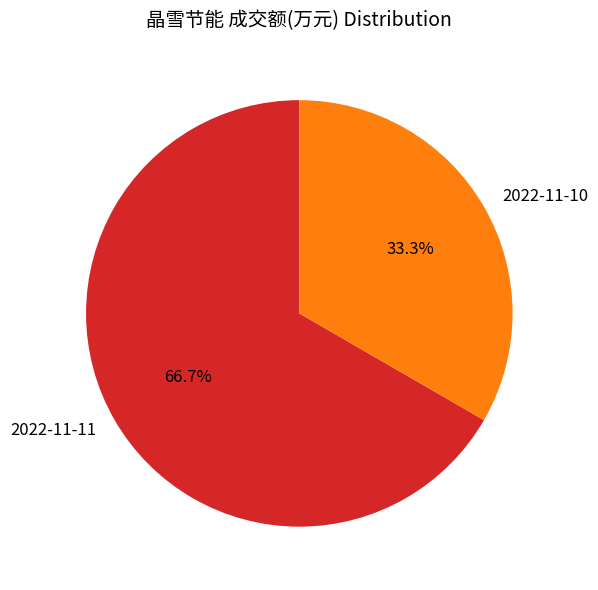

Is it true that 2022-11-10 is 33% of the pie?

True